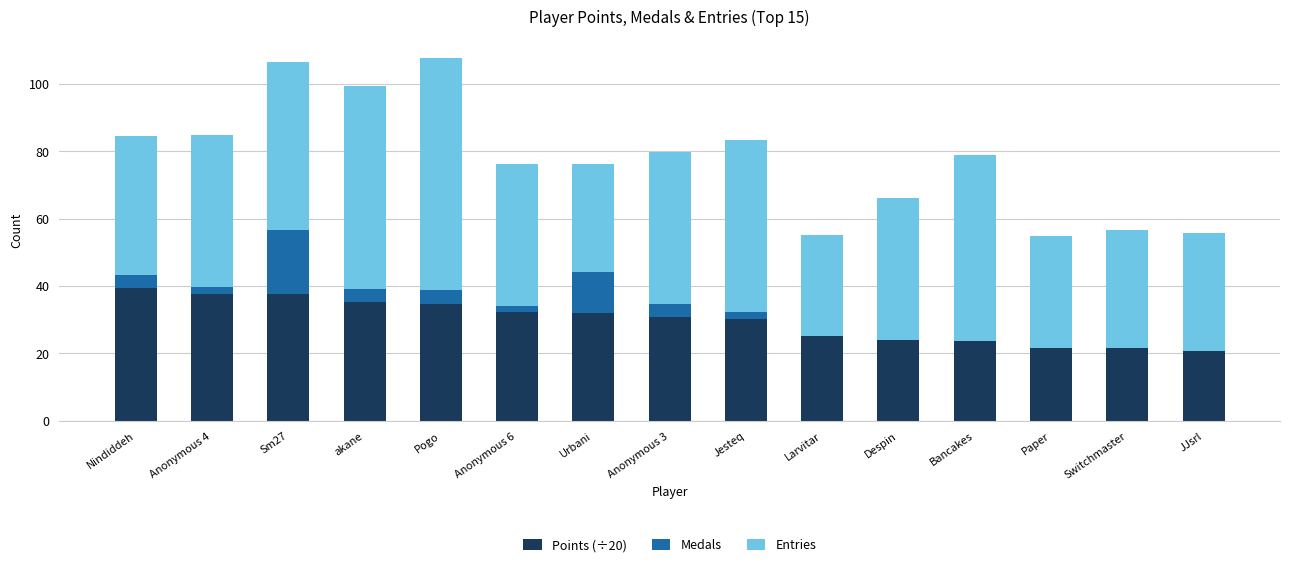

What is the difference between the maximum and second lowest values in the Points (÷20) series?

17.7